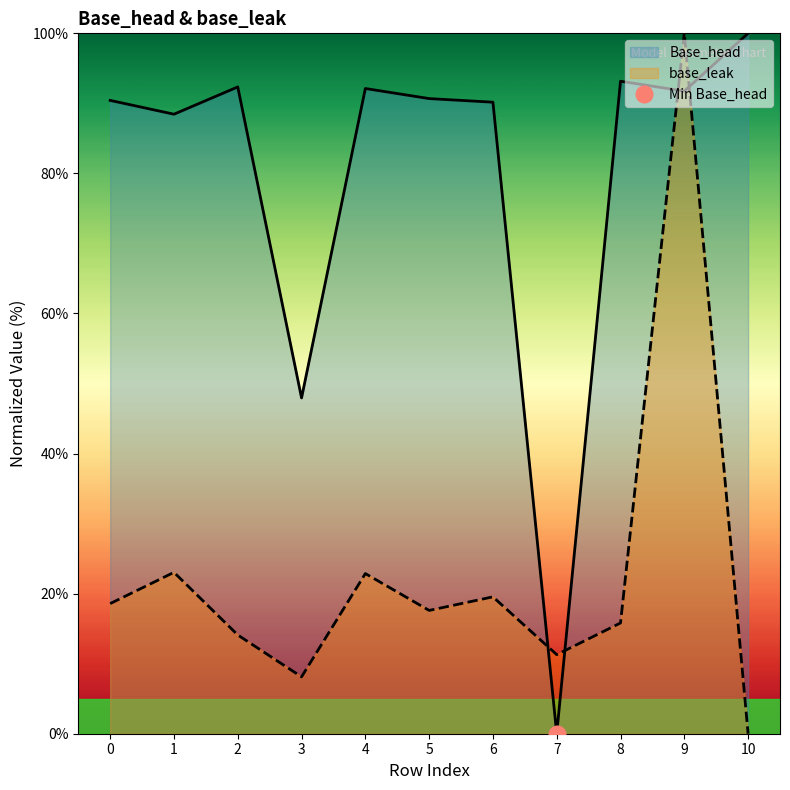

What is the difference between the second highest and minimum values in the Base_head series?

93.2